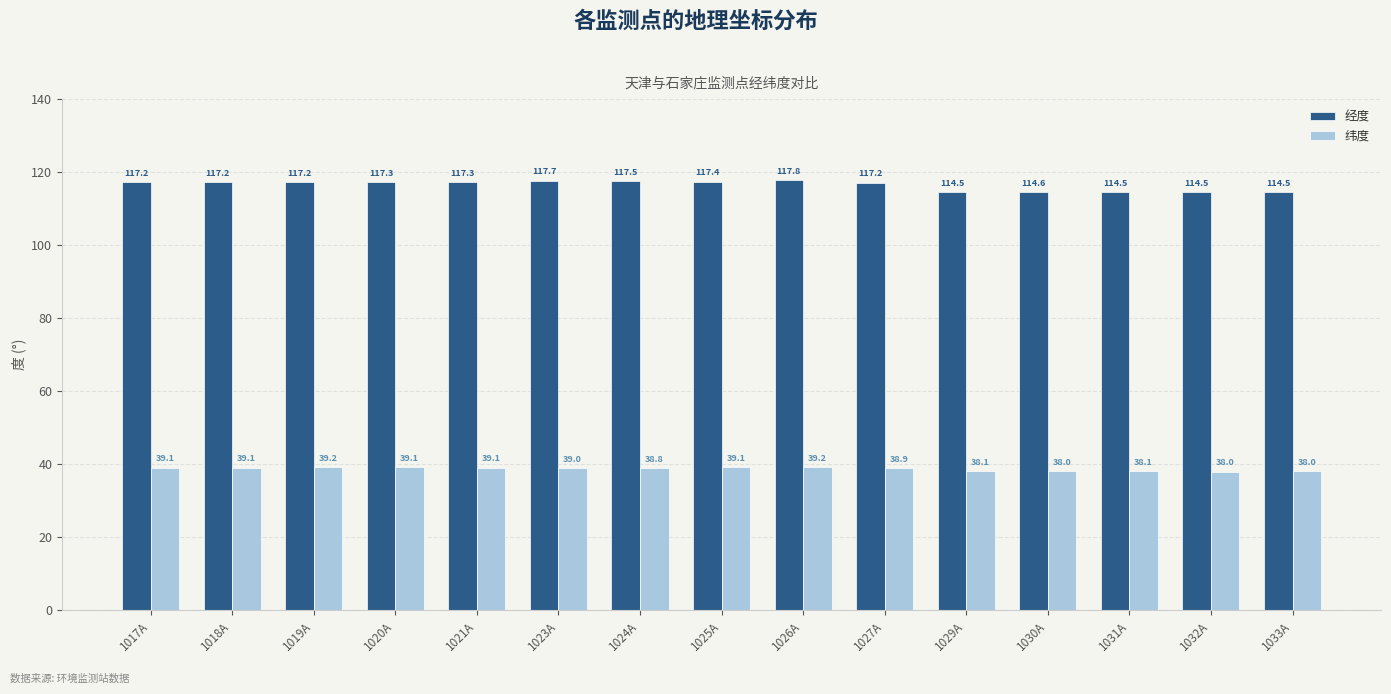

Rank the series by their maximum value, from lowest to highest.

纬度, 经度